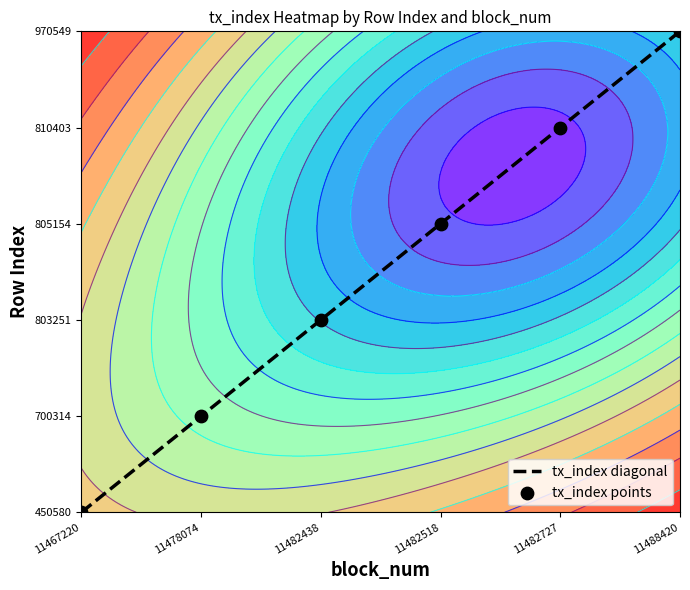

Reading right to left, extract all data points from this chart.

tx_index diagonal: 5	4	3	2	1	0
tx_index points: 5	4	3	2	1	0